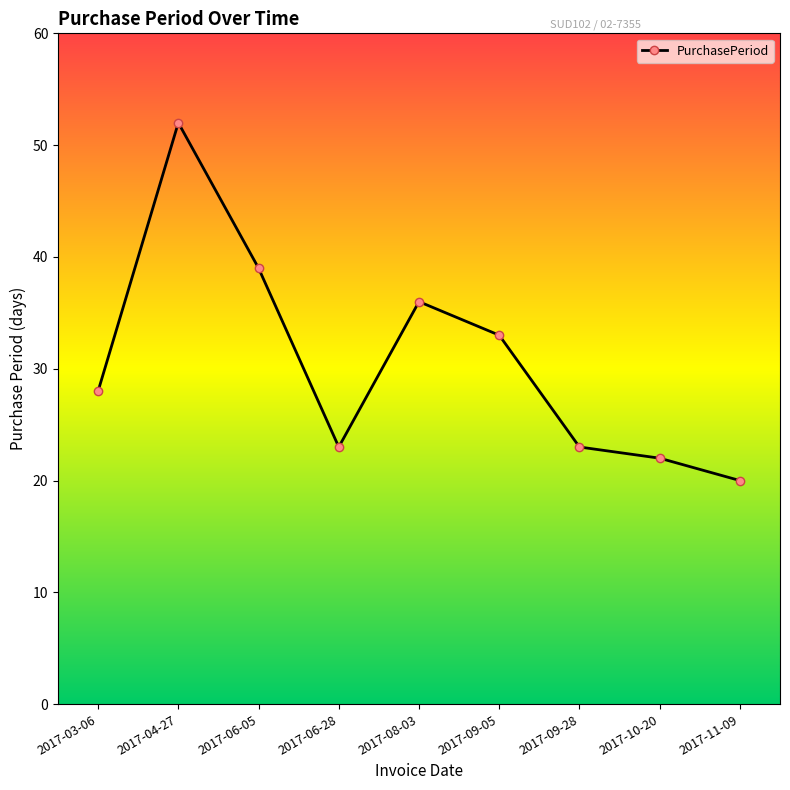

What is the label of the 4th point from the left?

2017-06-28